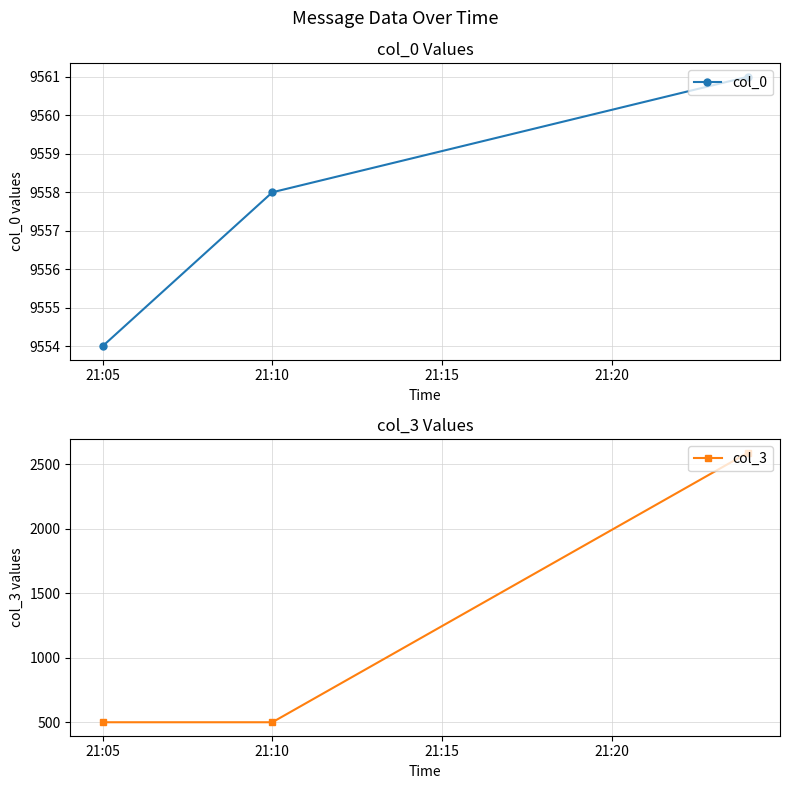

What is the spread (max minus min) of values at 21:05?

9054